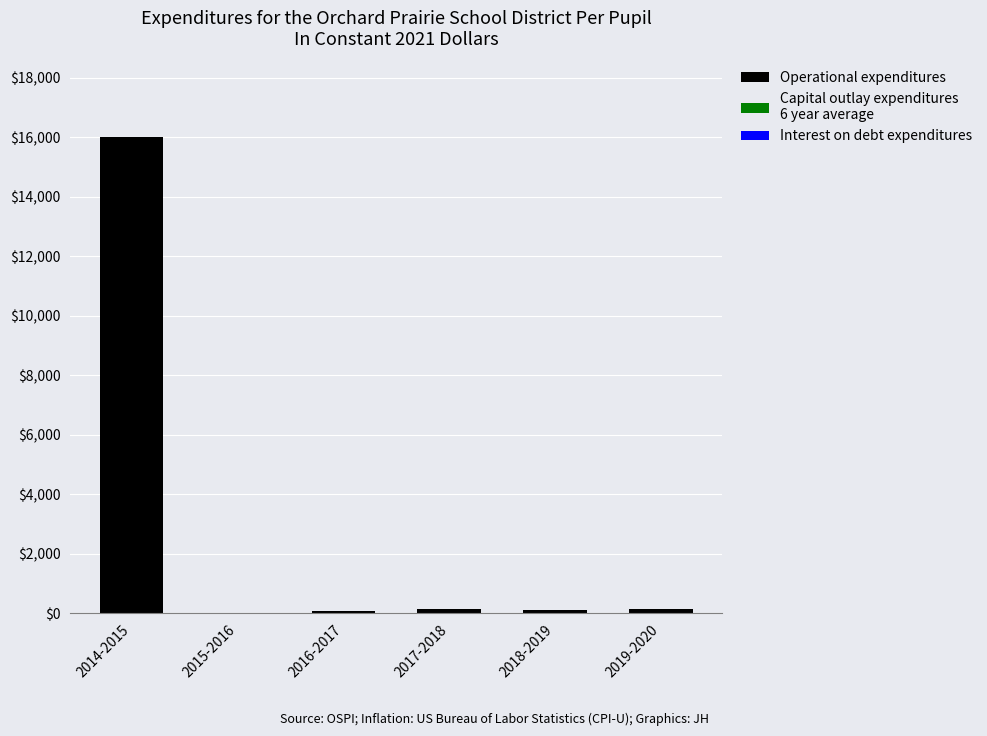

At which category does the chart reach its peak across all series?

2014-2015